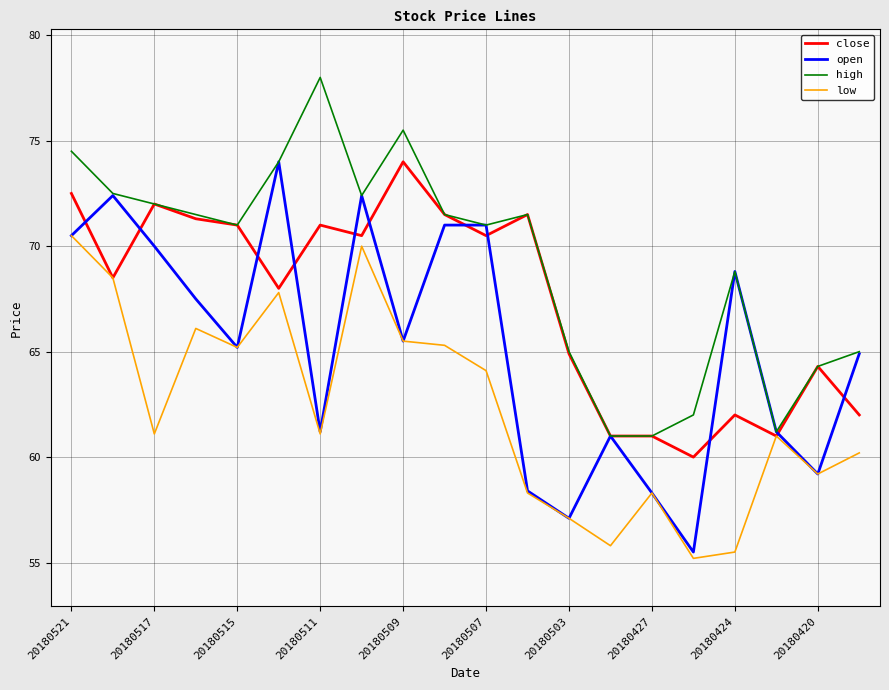

What is the minimum value shown in the chart?

55.2